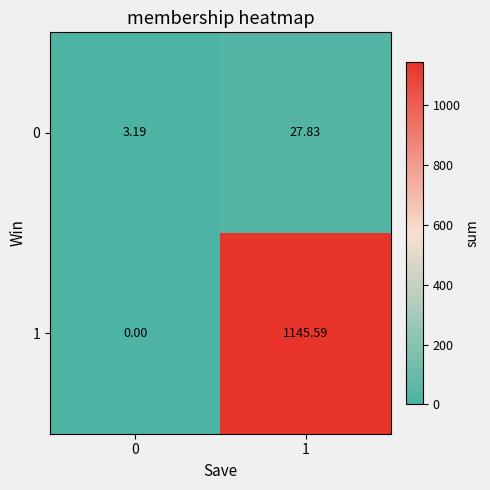

Is the value of 0 at 1 greater than the value of 1 at 1?

No